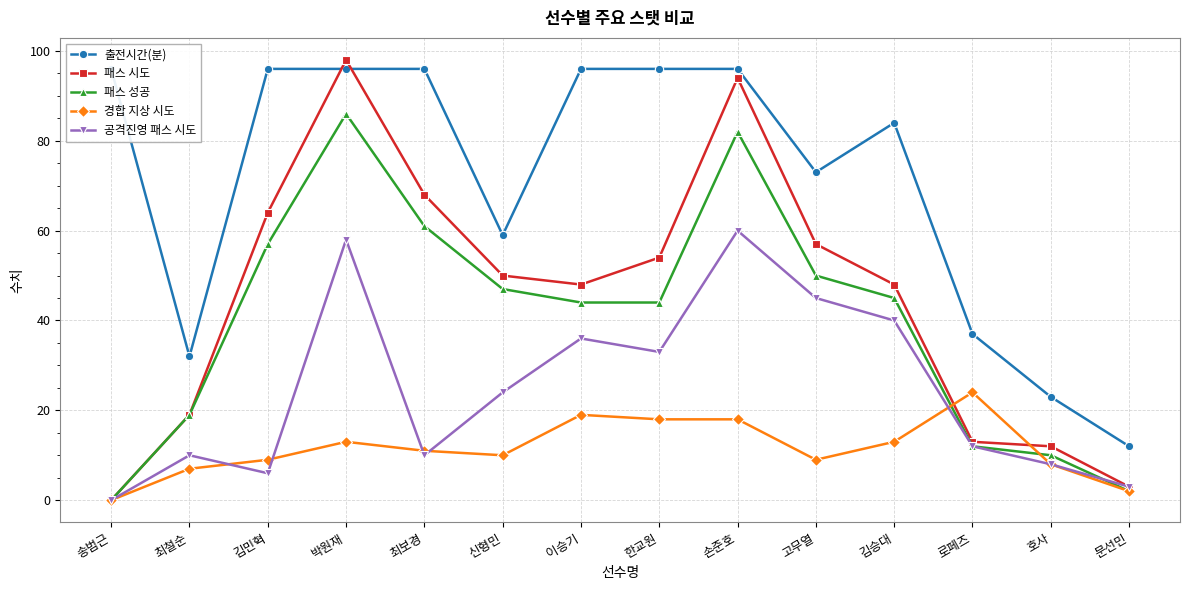

What is the value of the 패스 시도 point at the 7th from the left?

48